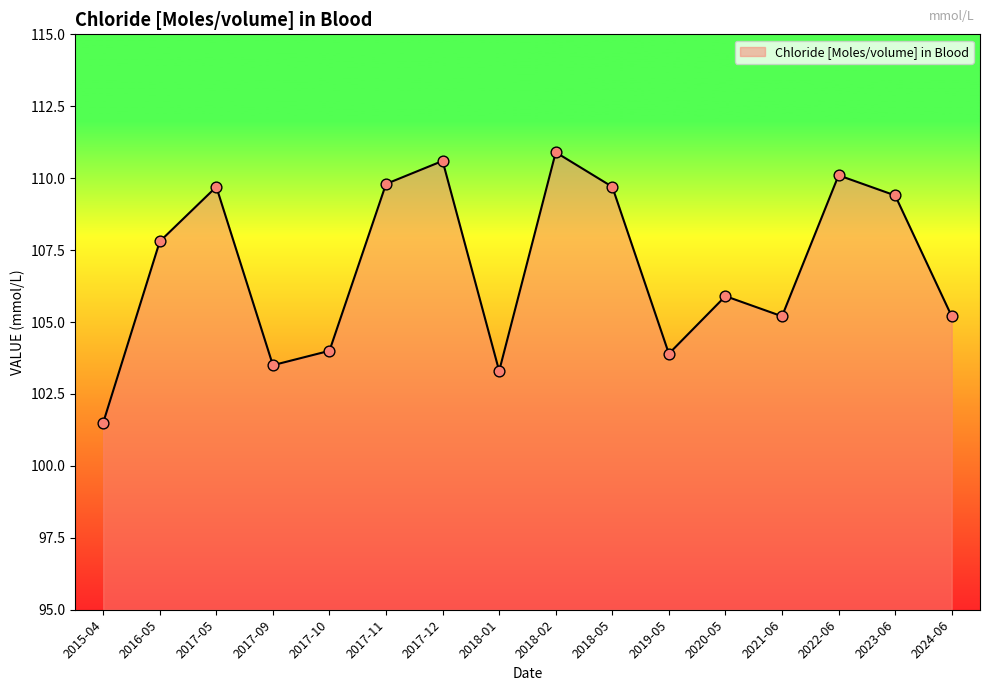

Between 2022-06 and 2017-11, which is larger?

2022-06